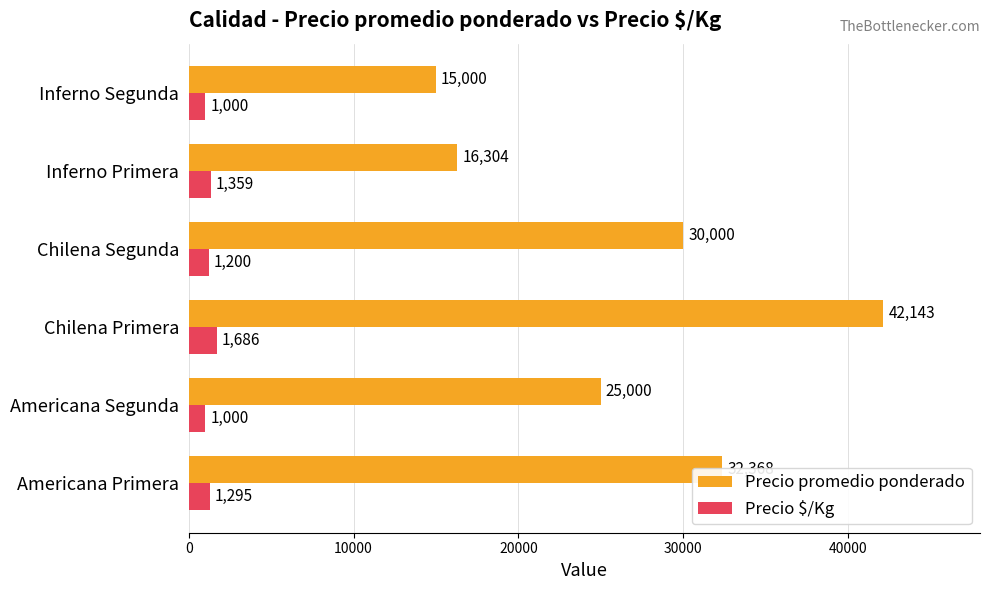

What is the difference between the maximum and minimum values in the Precio $/Kg series?

686